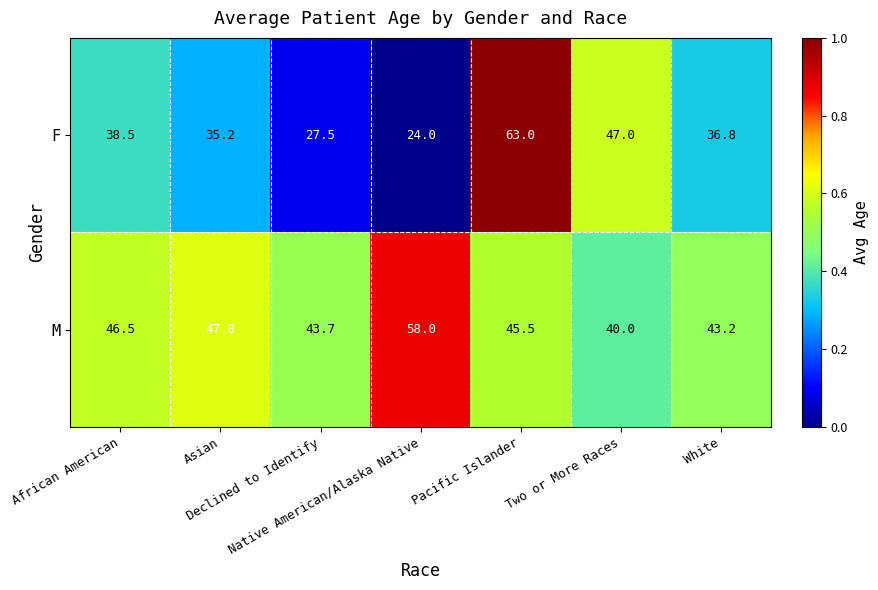

What is the difference between the second highest and minimum values in the F series?

23.0